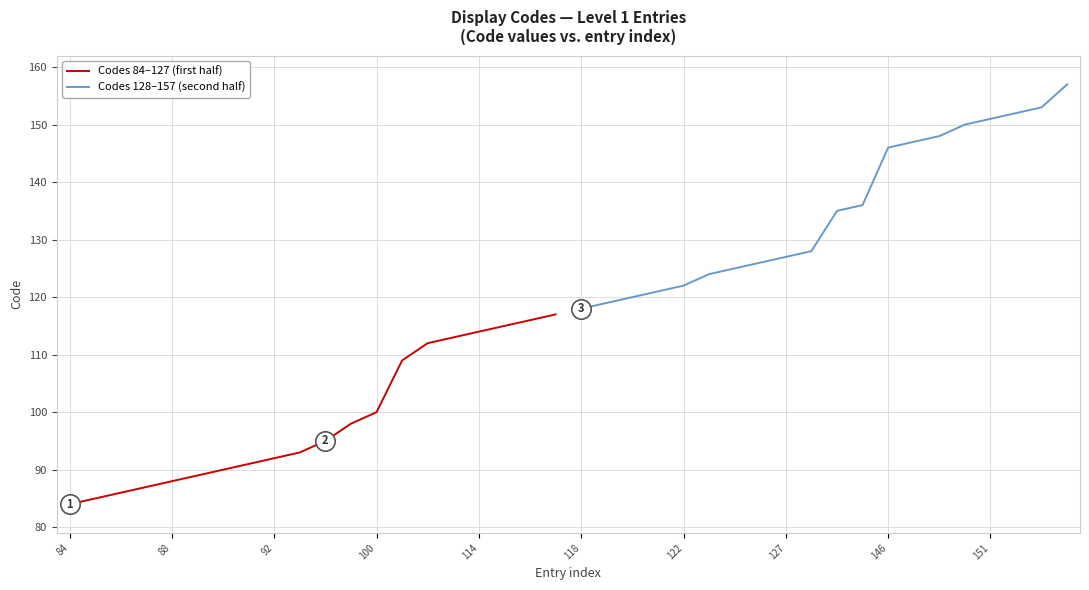

True or false: Codes 128–157 (second half) and Codes 84–127 (first half) intersect in this chart.

False